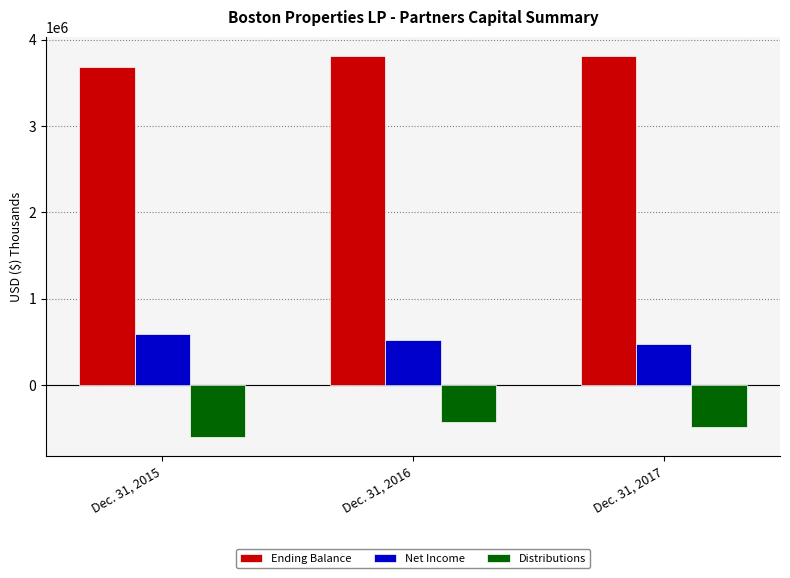

What is the difference between the Distributions values at Dec. 31, 2016 and Dec. 31, 2015?

176067